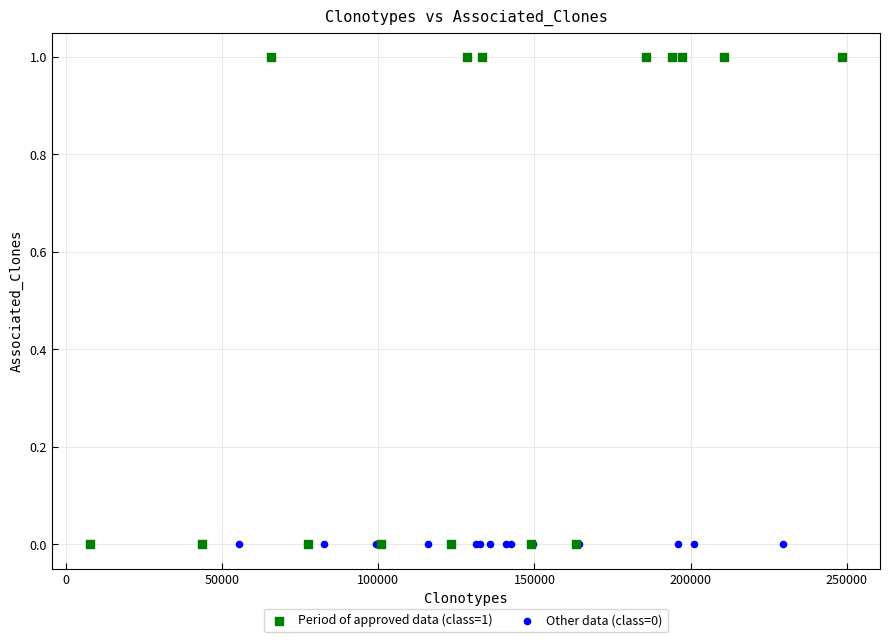

Which series reaches the maximum Y coordinate?

Period of approved data (class=1)